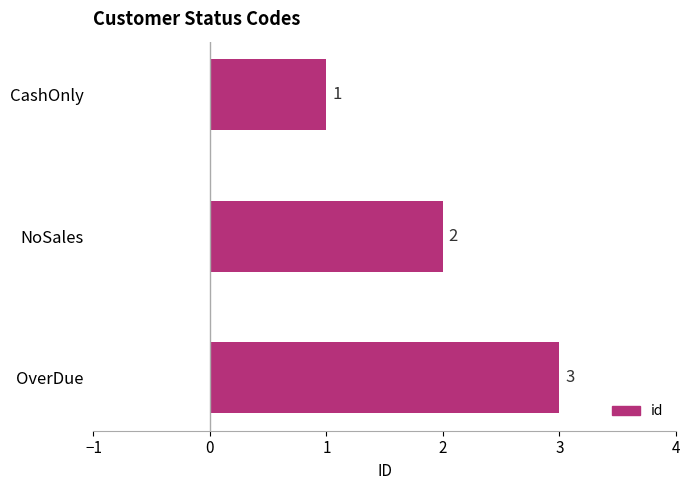

List the labels in order of value, largest first.

OverDue, NoSales, CashOnly